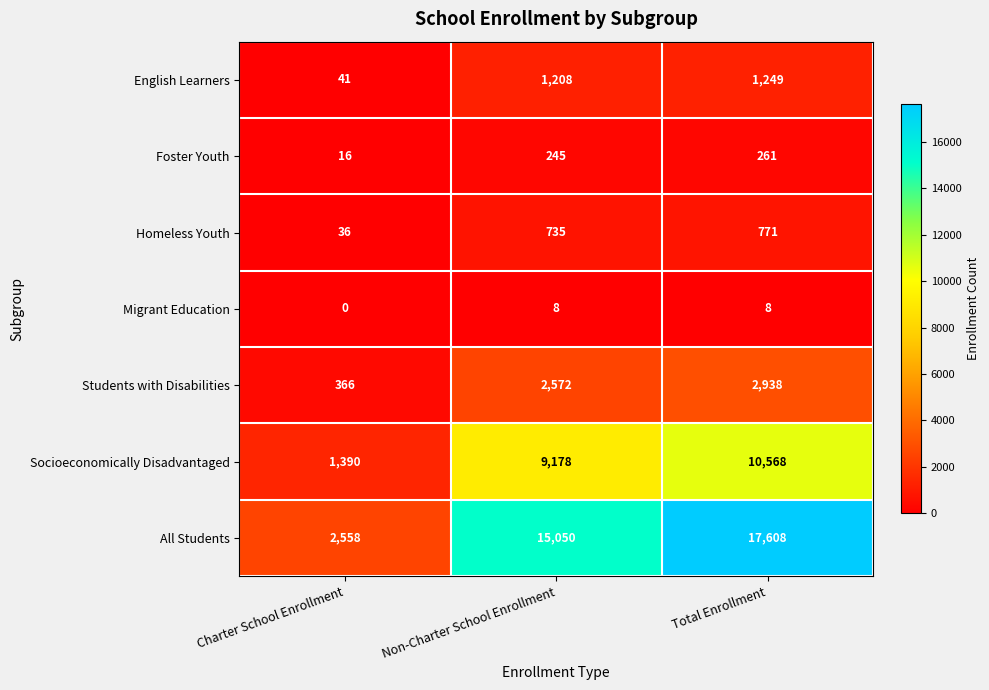

Between Charter School Enrollment and Total Enrollment, which series saw the biggest shift?

All Students